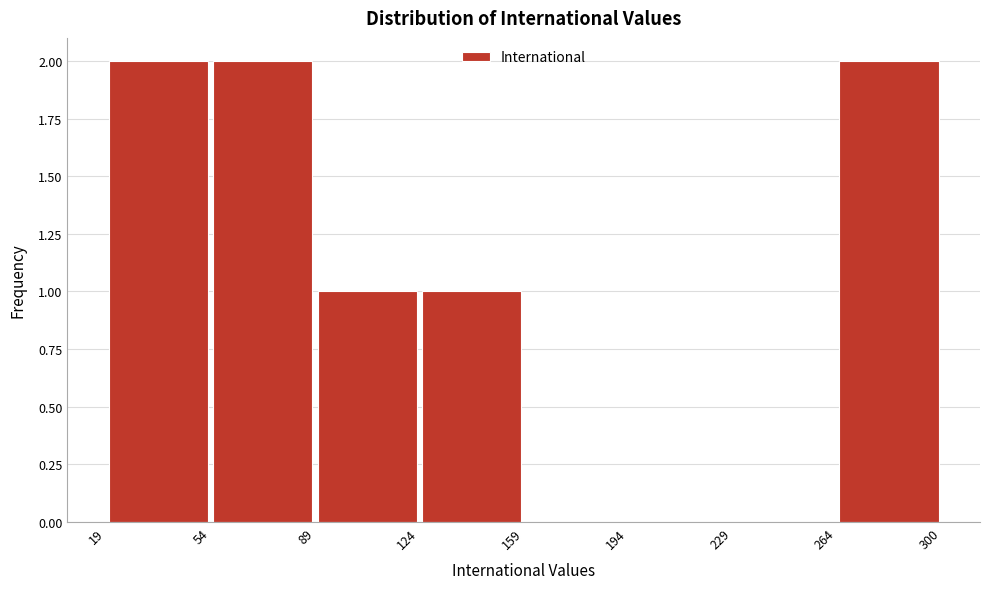

Reading left to right, list every bar in this chart as the range it spans on the x-axis followed by its height. The values are not printed on the chart, so give them approximately, as read against the axis.

19 to 54: 2
54 to 89: 2
89 to 124: 1
124 to 159: 1
159 to 194: 0
194 to 229: 0
229 to 264: 0
264 to 300: 2